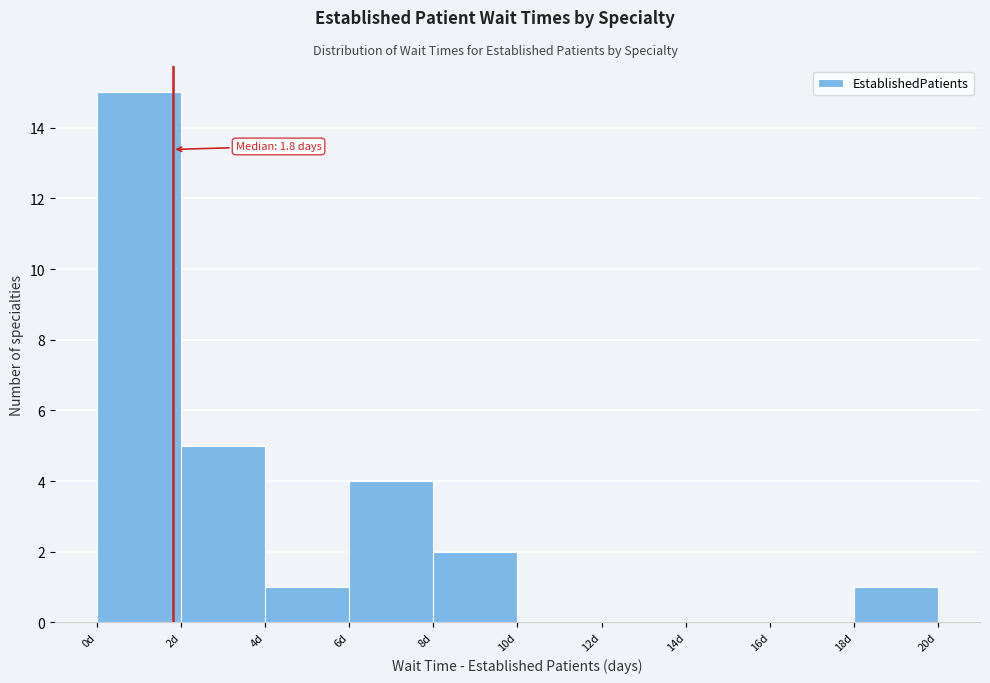

Over which range of the x-axis is the bar tallest?

0 to 2